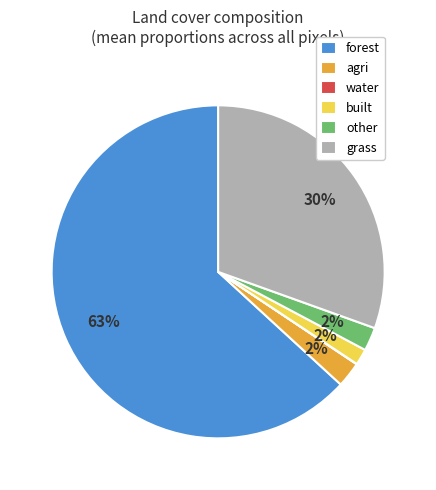

To the nearest percent, what is the combined percentage of agri and built?

4%